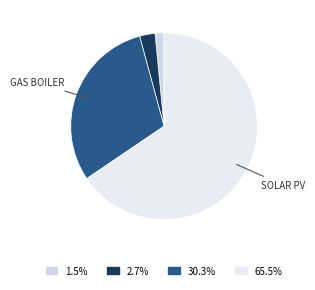

What is the largest slice in the pie chart?

Solar_PV (Elec)